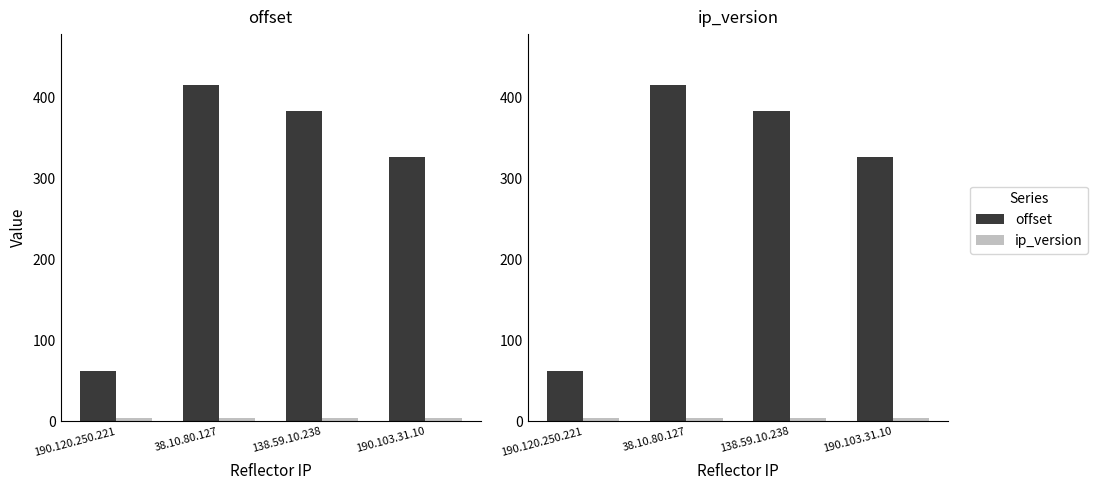

Is it true that offset equals 116 at 138.59.10.238?

False